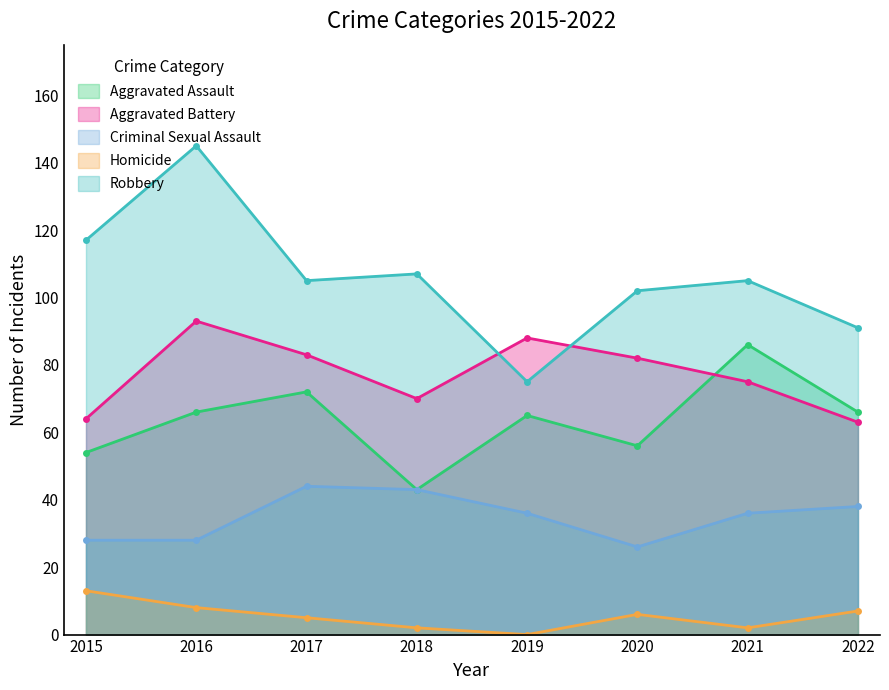

What are all the series names shown in the legend?

Aggravated Assault, Aggravated Battery, Criminal Sexual Assault, Homicide, Robbery